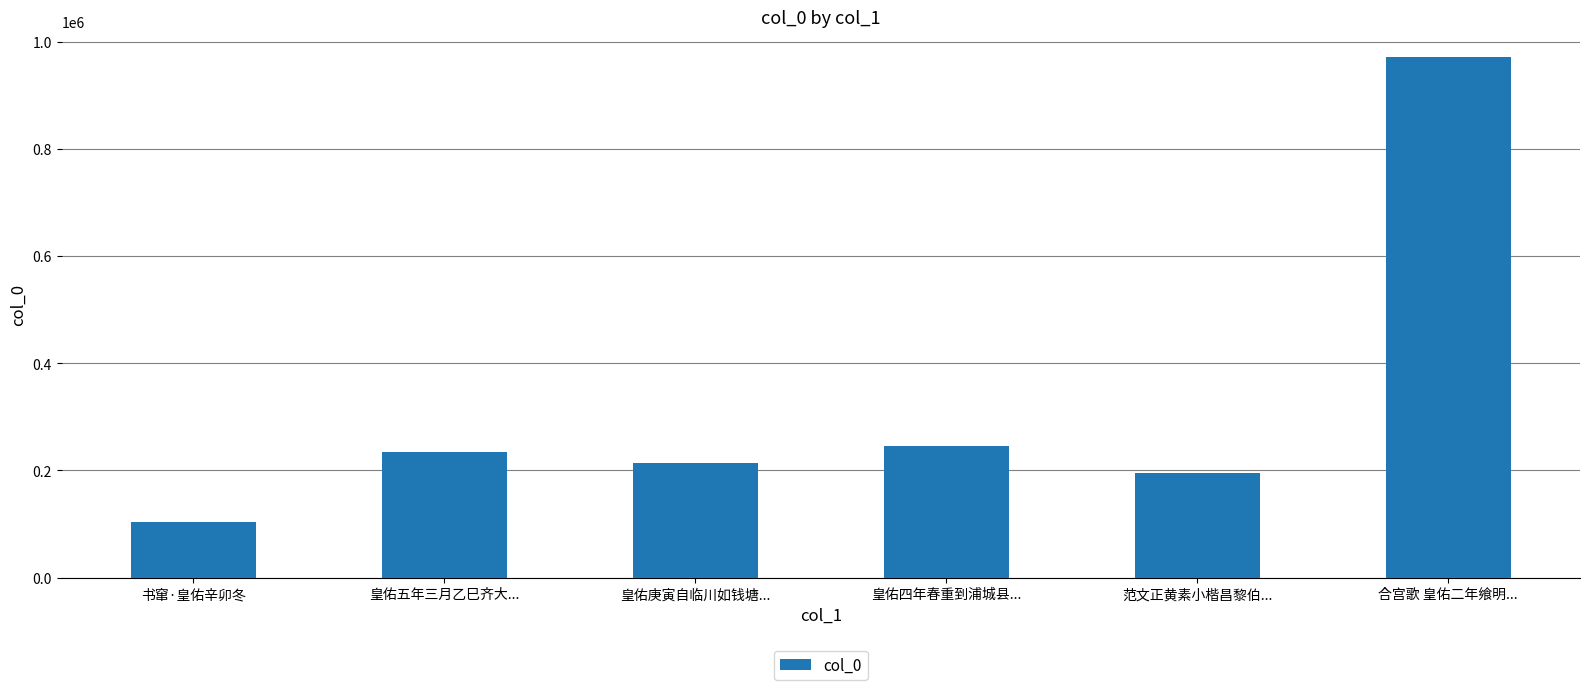

The chart shows a value of 195219 at 范文正黄素小楷昌黎伯.... True or false?

True